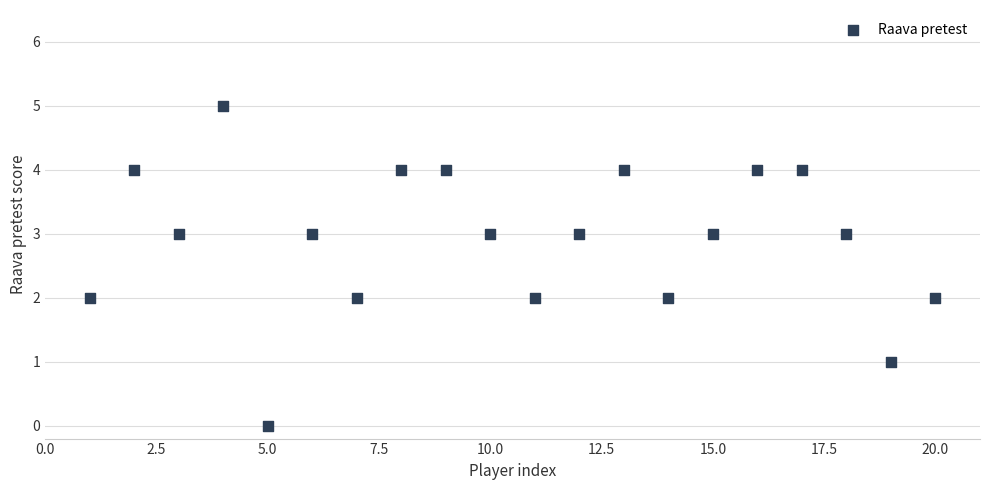

What is the range of Y values (max minus min)?

5